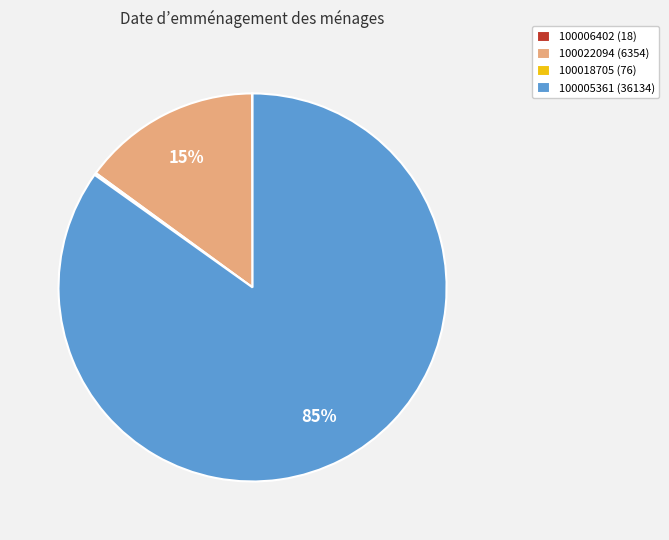

To the nearest percent, what is the average slice percentage?

25%